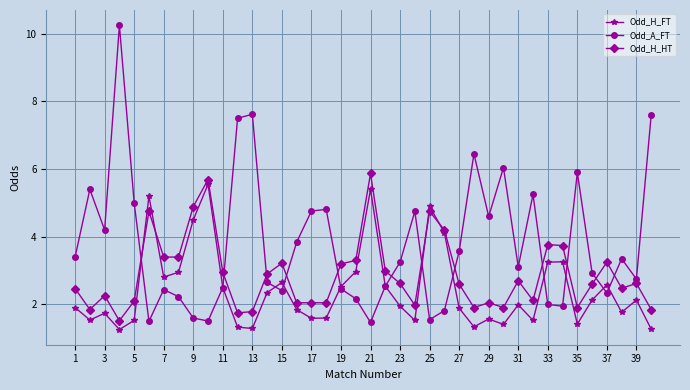

Does the chart display data point markers on the line(s)?

Yes